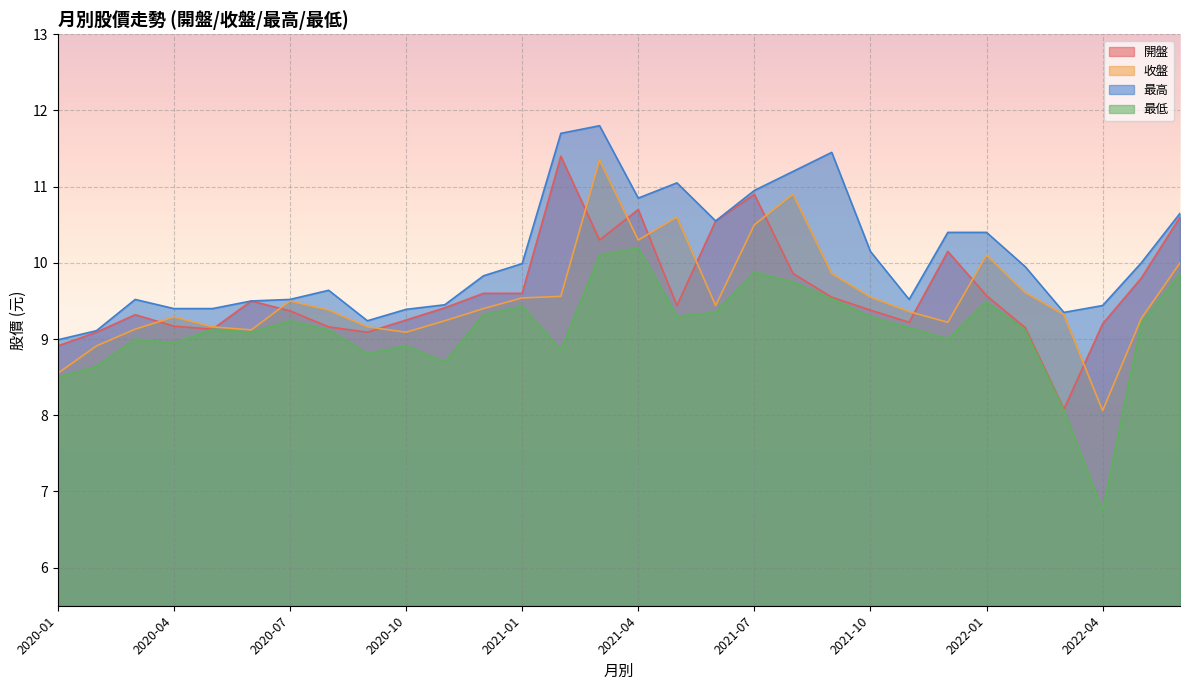

What position from the right is 2021-10?

9